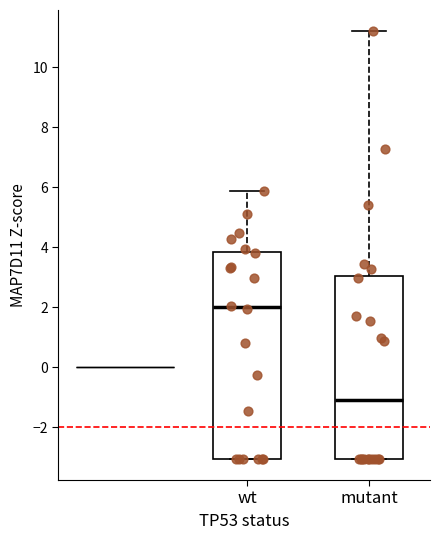

Reading left to right, transcribe this box plot: for each box, give where its median line is, the range the box spans, and where its two whiskers end, as read against the y-axis. The values are not printed on the chart, so give them approximately, as read against the axis.

wt: median 2.0, box -3.0 to 3.8, whiskers -3.0 to 5.8
mutant: median -1.0, box -3.0 to 3.0, whiskers -3.0 to 11.2